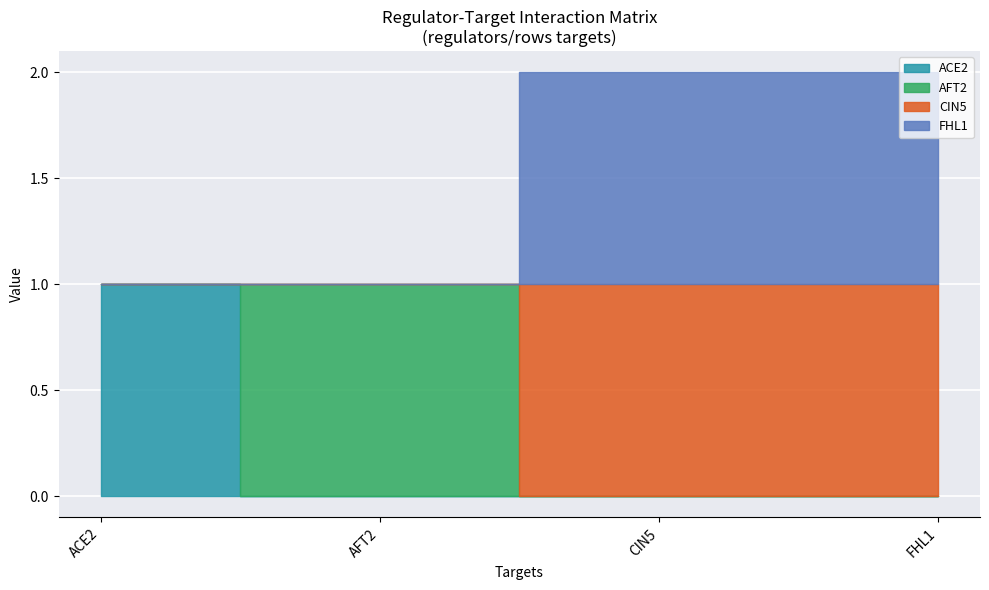

What are all the series names shown in the legend?

ACE2, AFT2, CIN5, FHL1